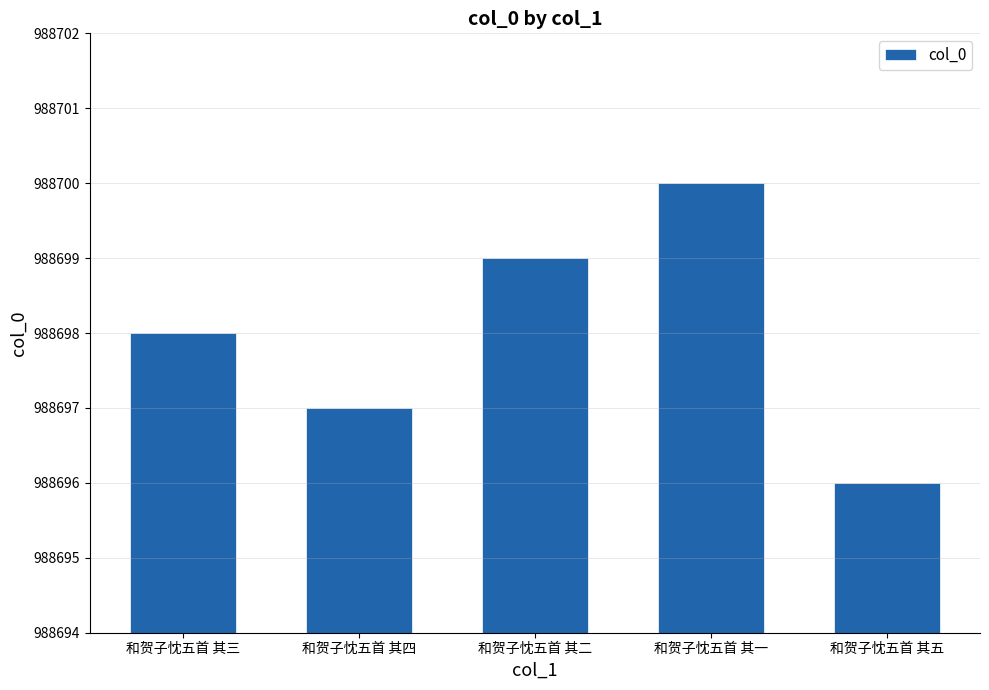

Reading left to right, what are all the values shown in this chart?

988698	988697	988699	988700	988696